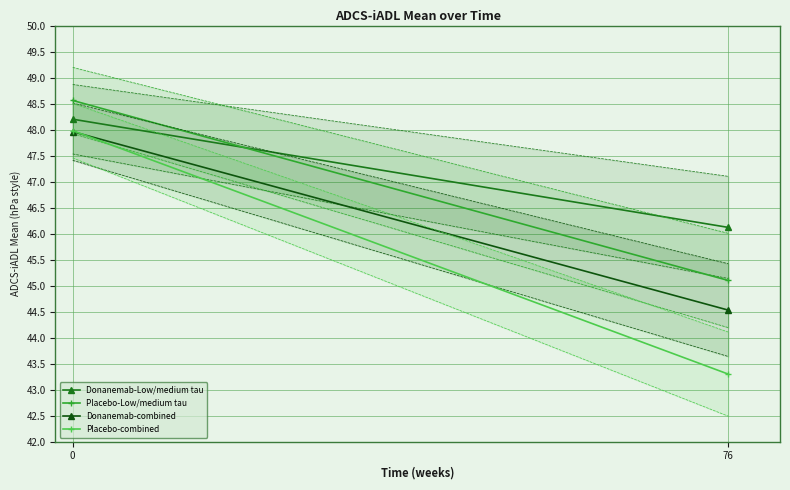

Read the Placebo-Low/medium tau value at 0.

48.6